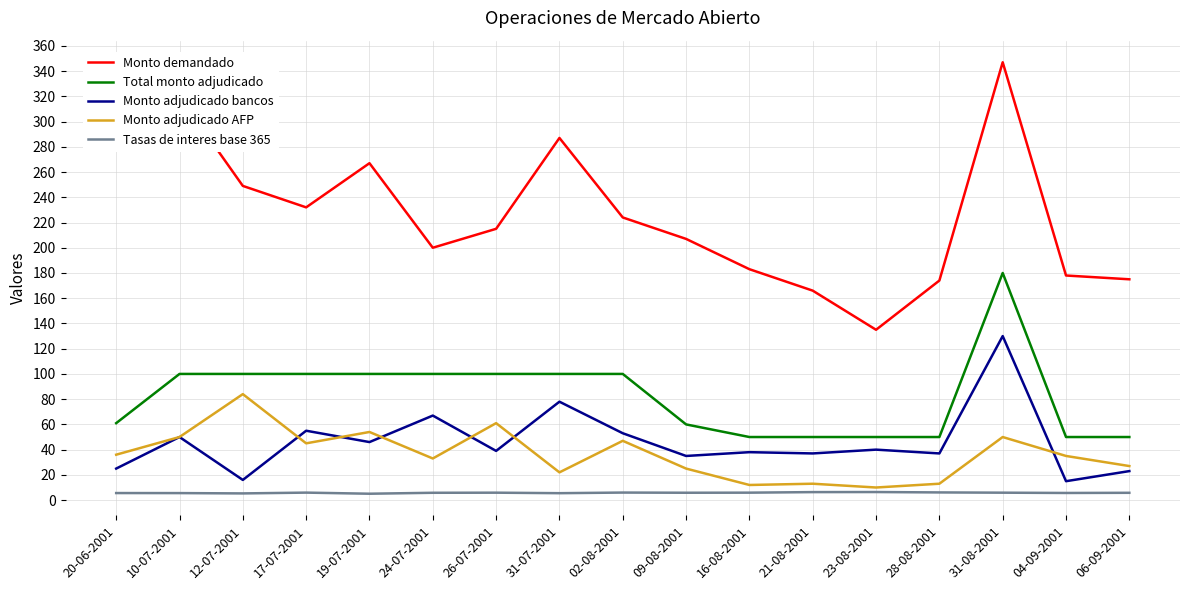

True or false: Monto demandado has a value of 280.0 at 20-06-2001.

True